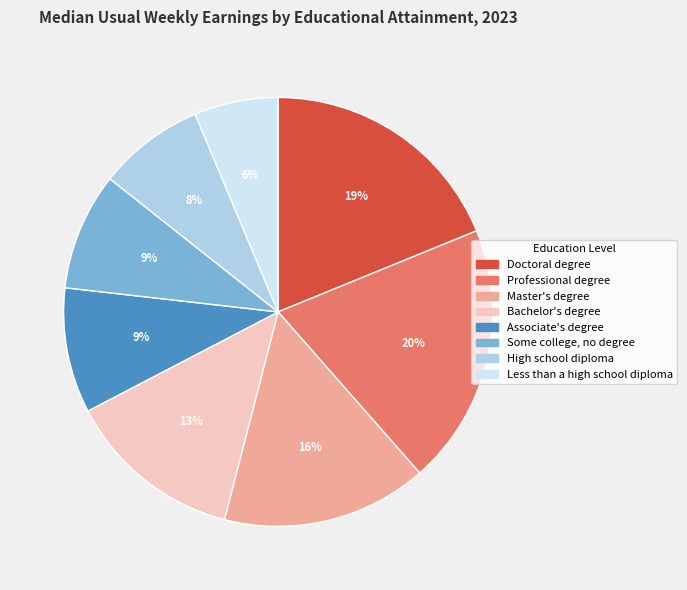

What is the ratio of the value at High school diploma to the value at Less than a high school diploma?

1.3